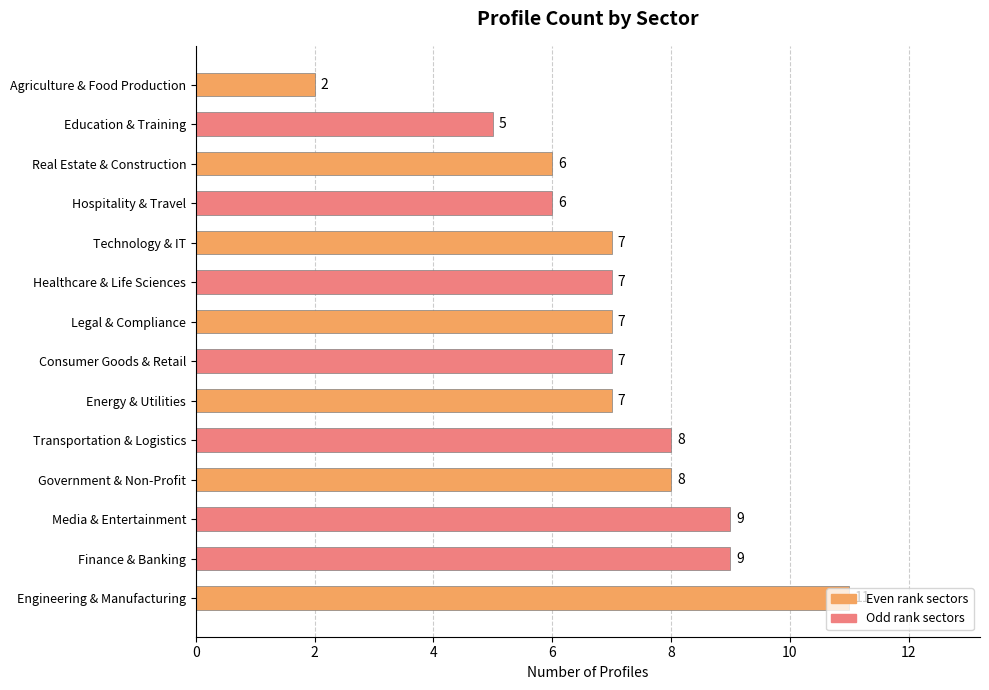

What is the change in value from Legal & Compliance to Agriculture & Food Production?

-5